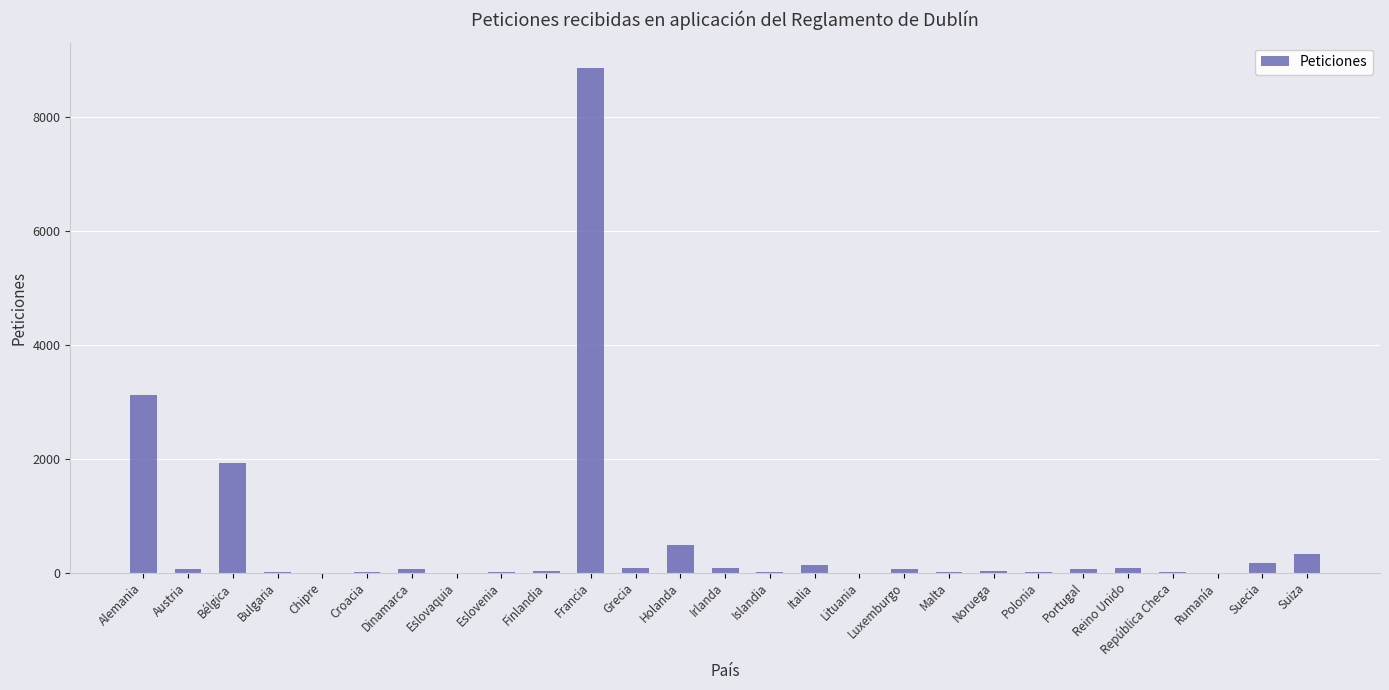

What is the sum of all values?

15619